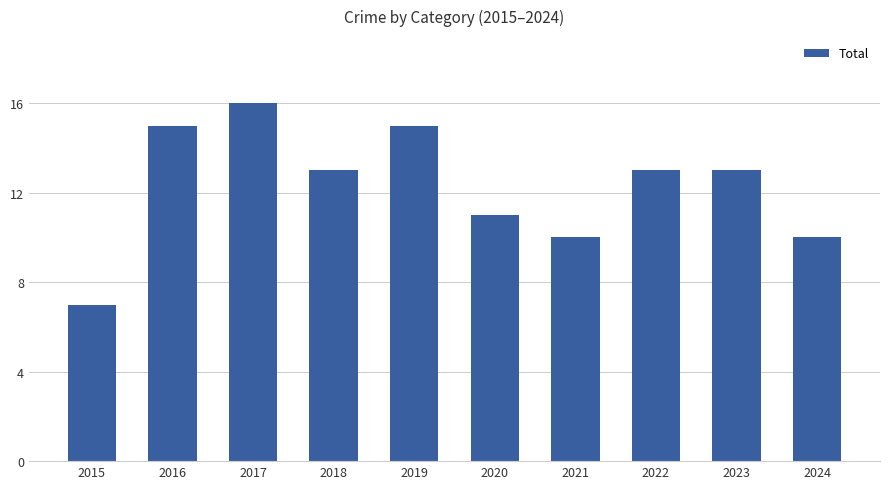

What is the ratio of the value at 2020 to the value at 2015?

1.6